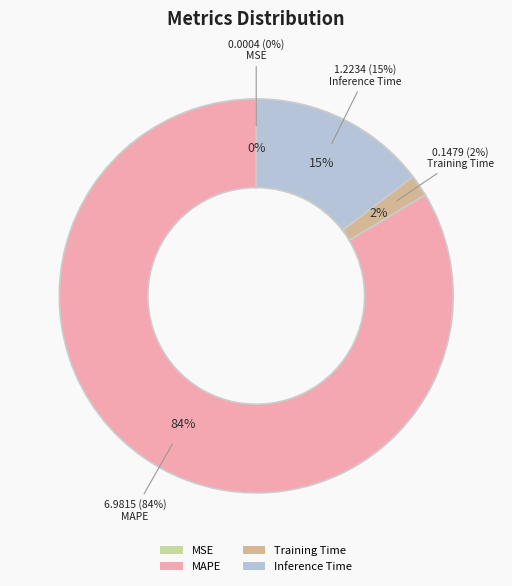

What percentage is NOT represented by Training Time?

98.2%